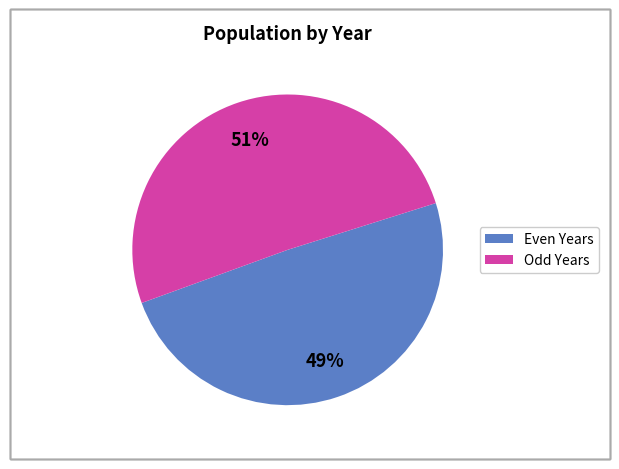

Is there a majority slice in this chart?

Yes